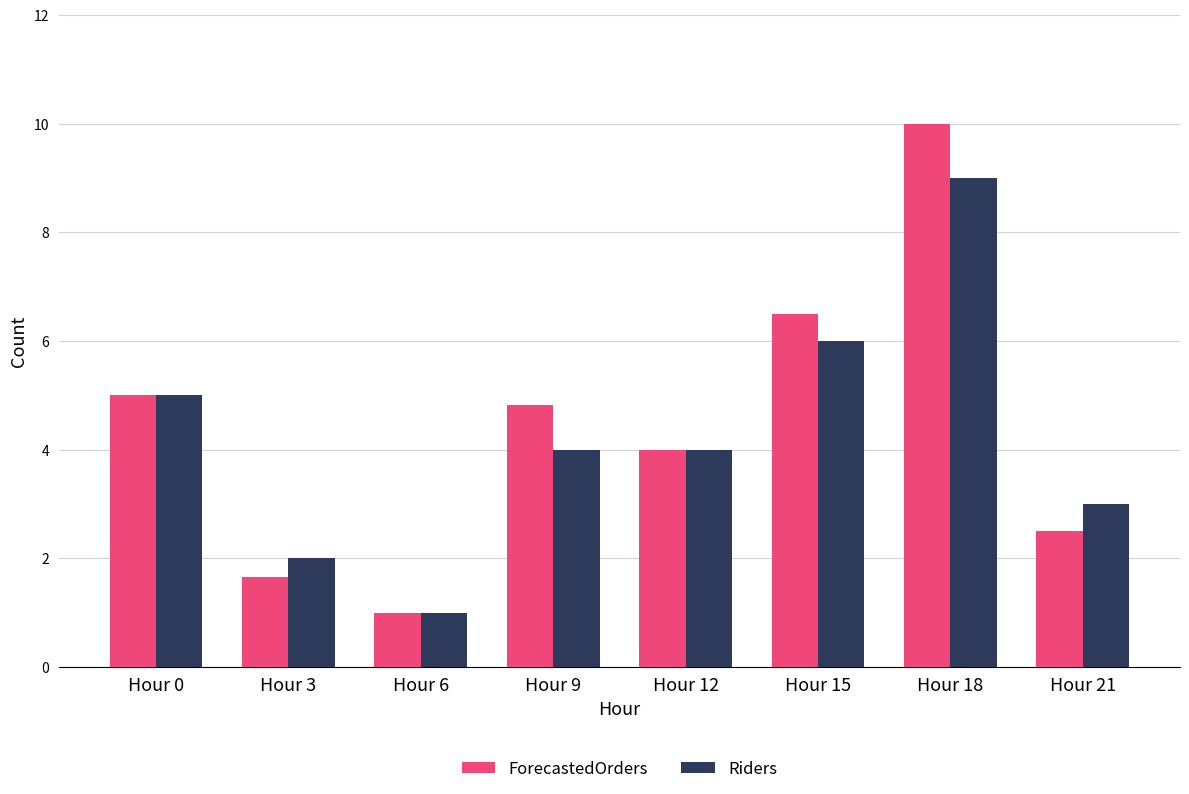

Which series has the largest range (max minus min)?

ForecastedOrders